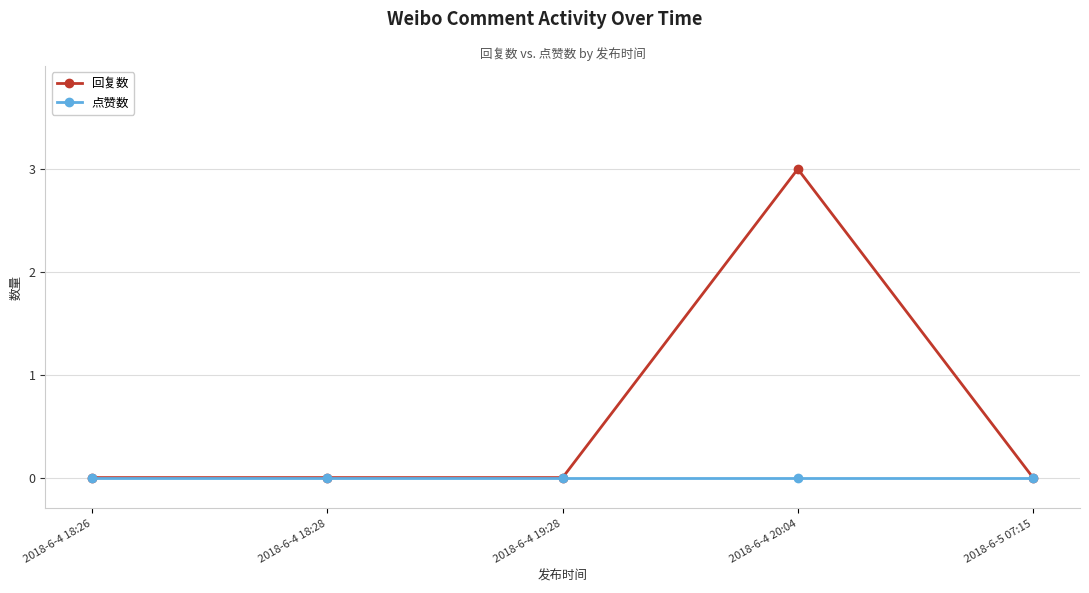

How many lines are shown in the chart?

2